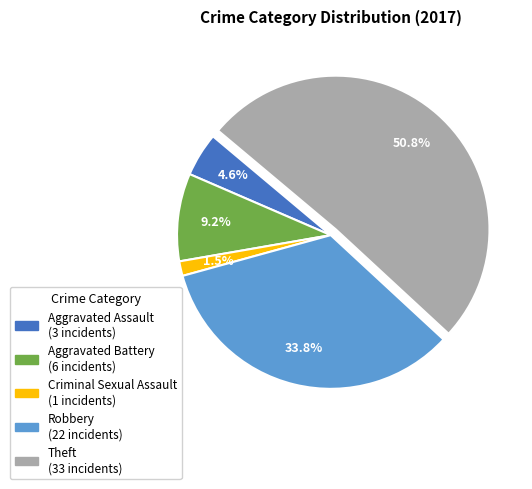

The Robbery slice represents 43% of the pie. True or false?

False